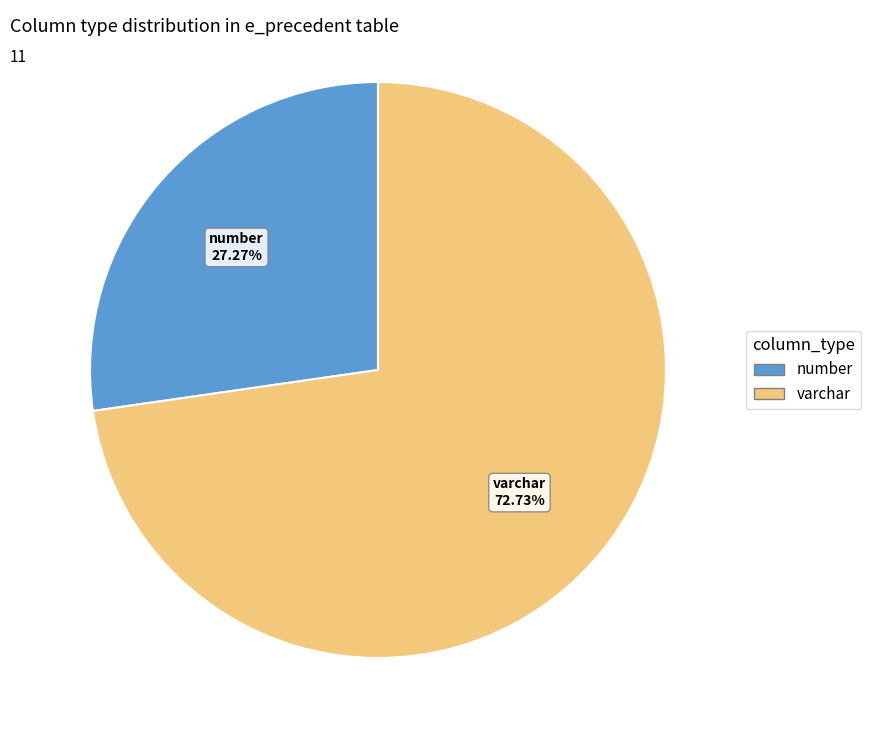

Does any single category account for the majority?

Yes